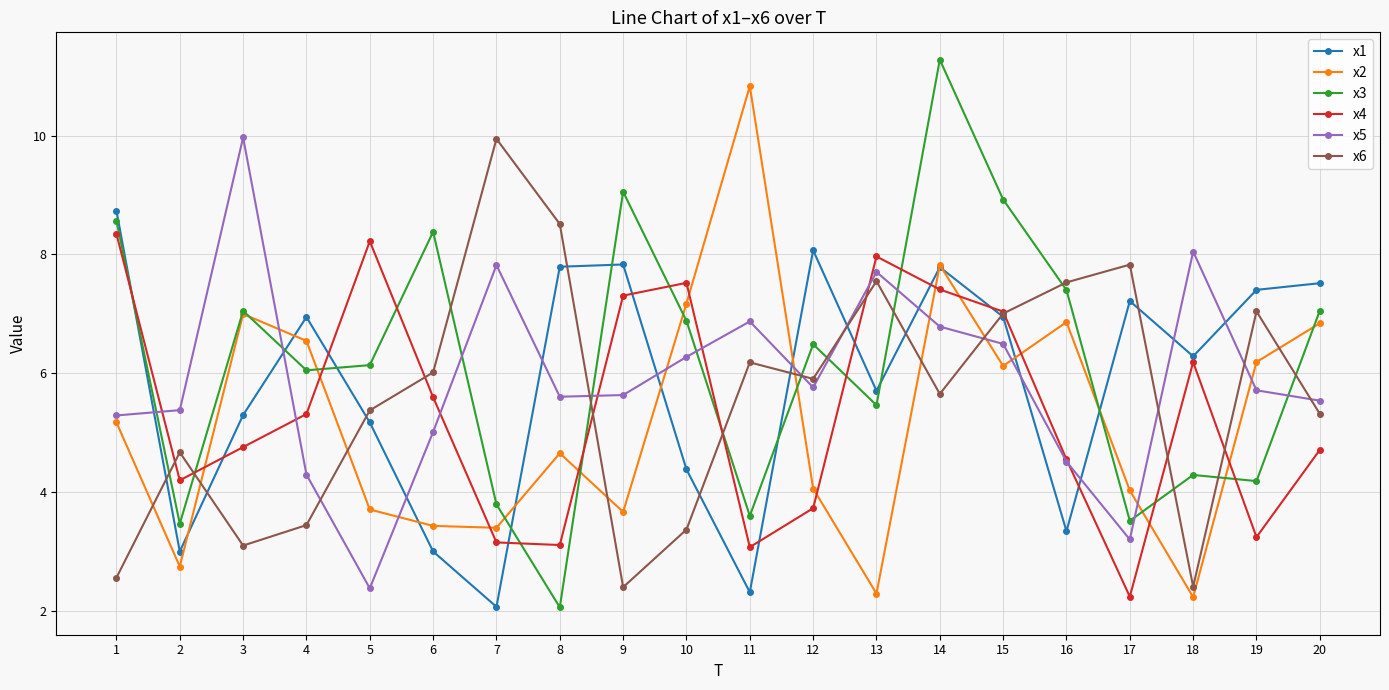

What is the value of the x4 point at the 3rd from the left?

4.8